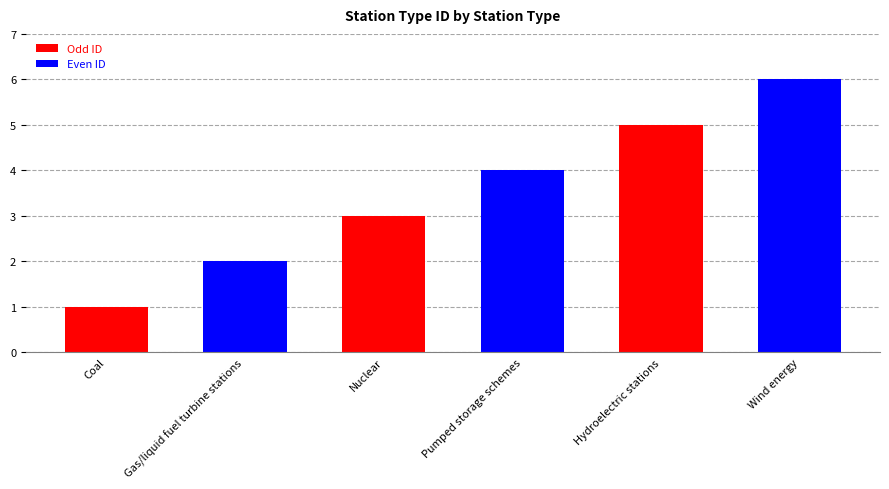

What is the value of the 3rd bar from the left?

3